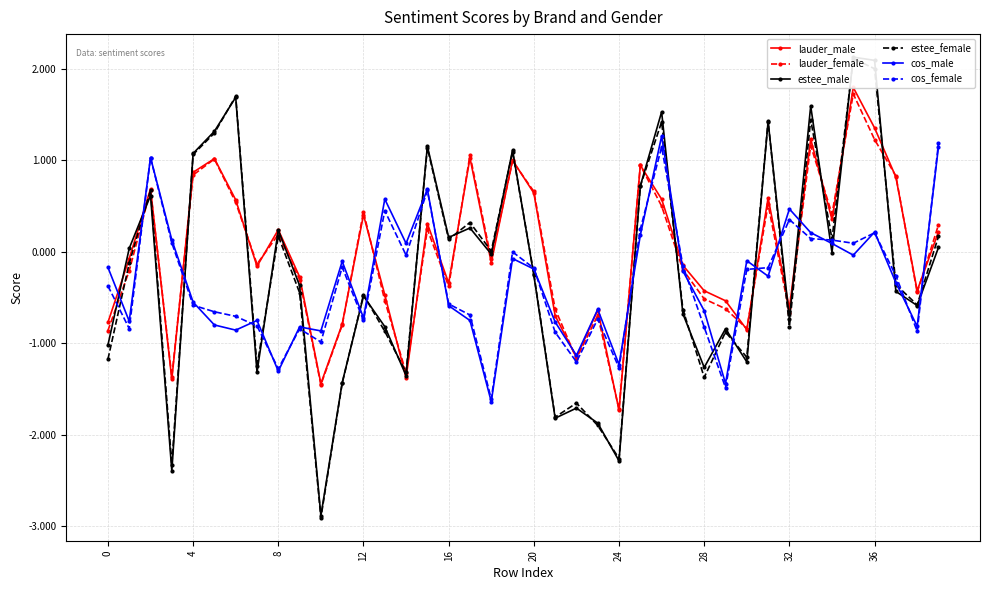

How many distinct data groups are displayed?

6